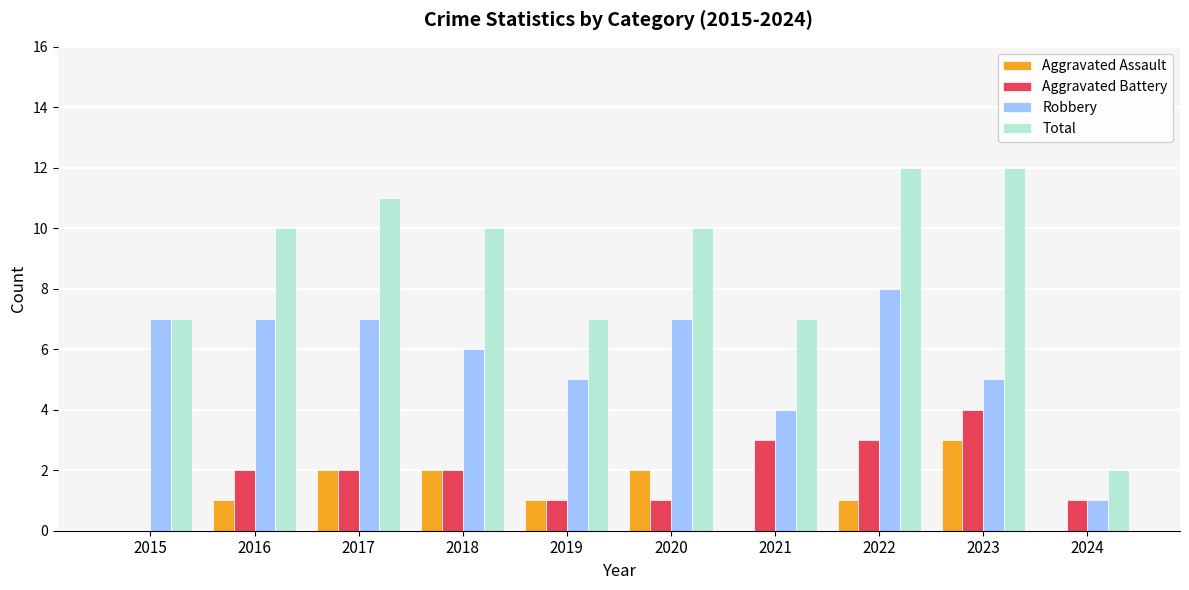

At which label does Aggravated Assault reach its peak?

2023